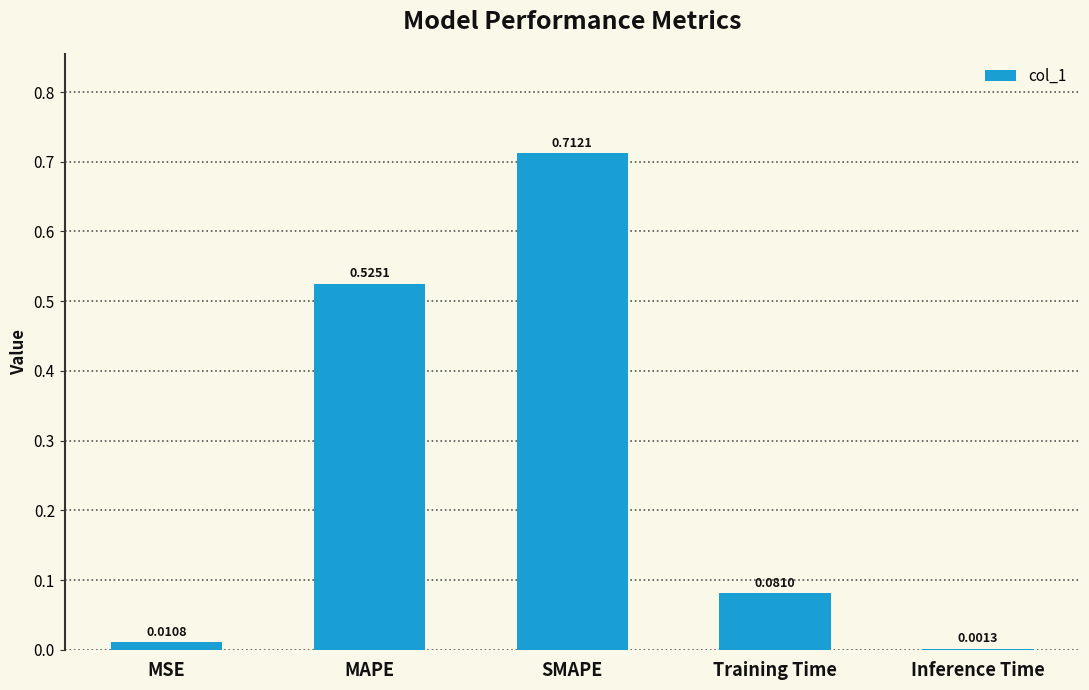

At which category does the chart reach its peak across all series?

SMAPE